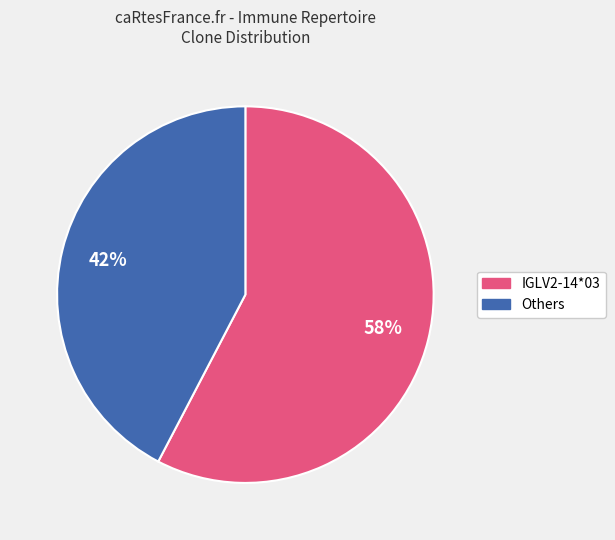

To the nearest percent, what is the average slice percentage?

50%